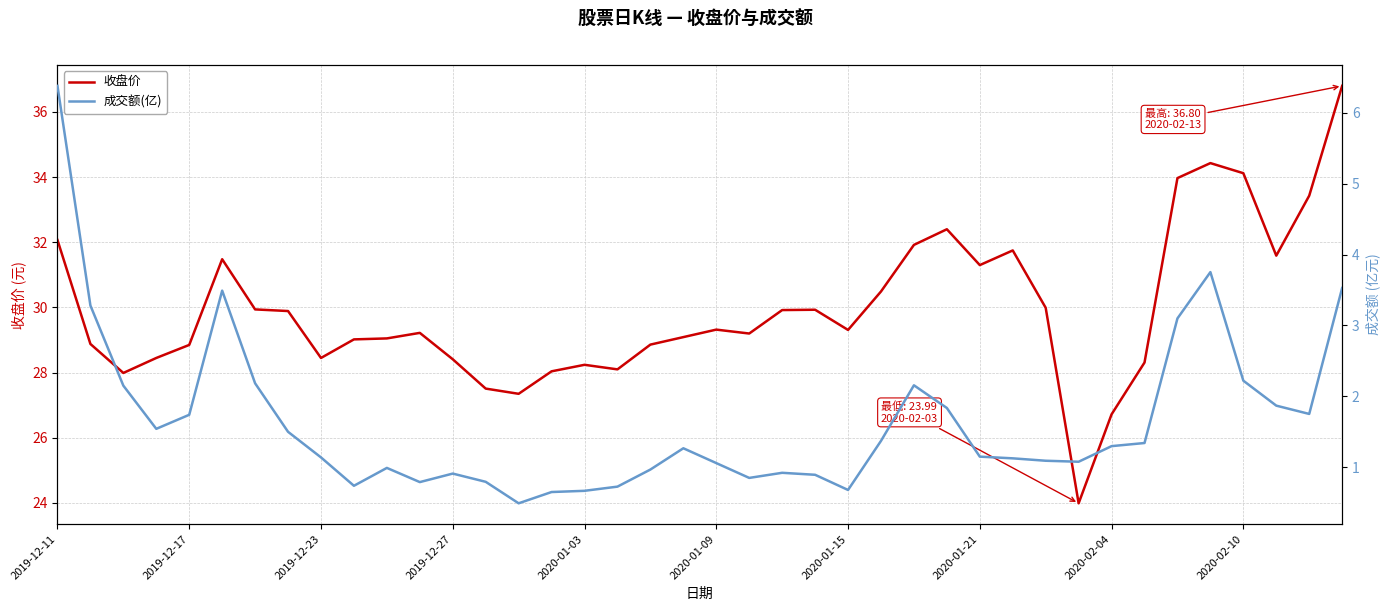

In 收盘价, how many points are higher than both neighbors (excluding endpoints)?

8